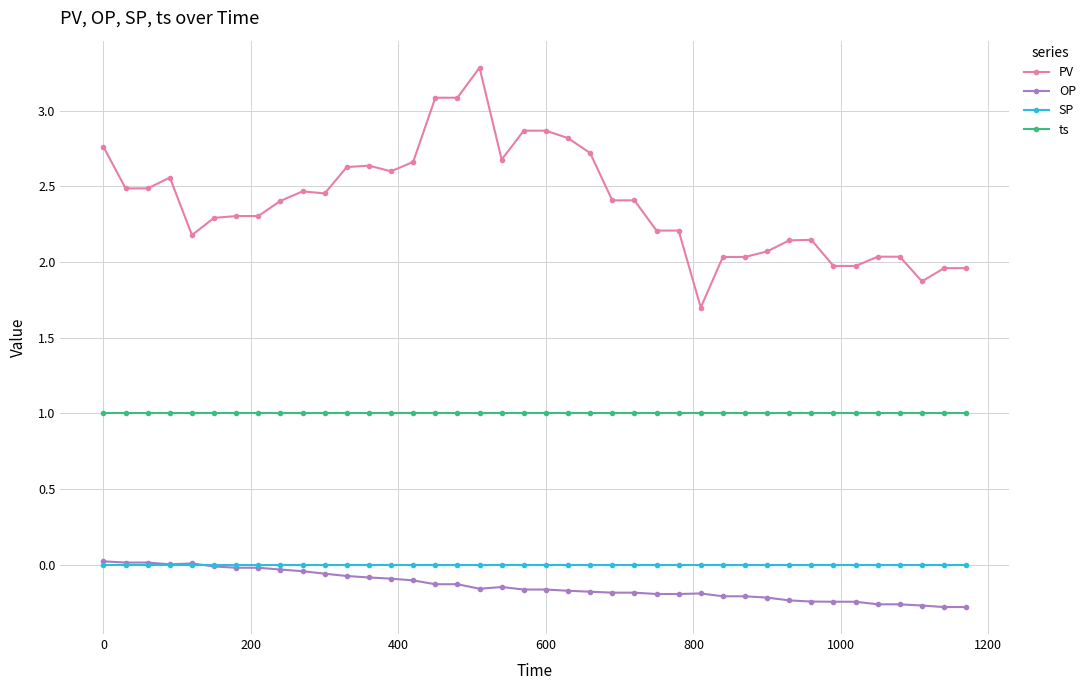

Which series has the largest range (max minus min)?

PV